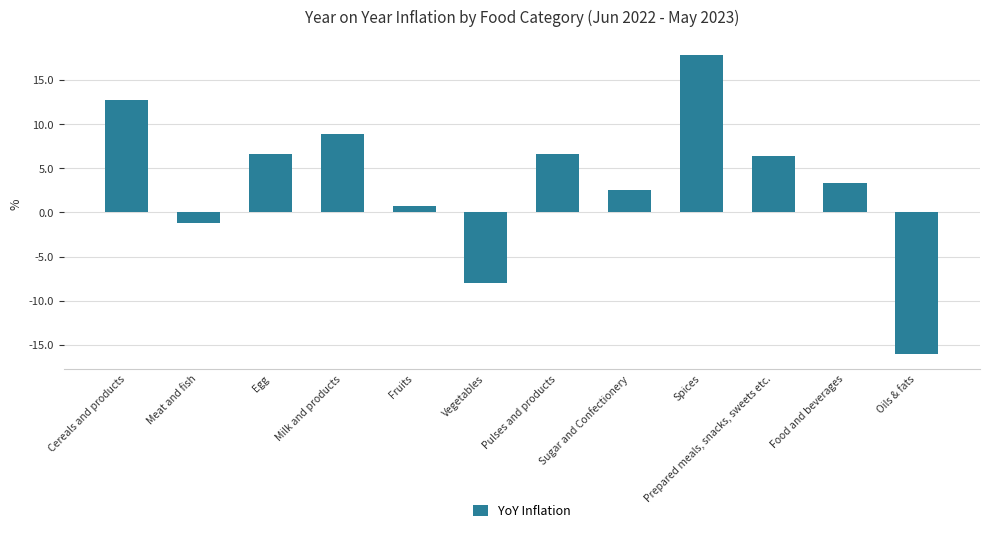

The value at Milk and products is 8.9. True or false?

True